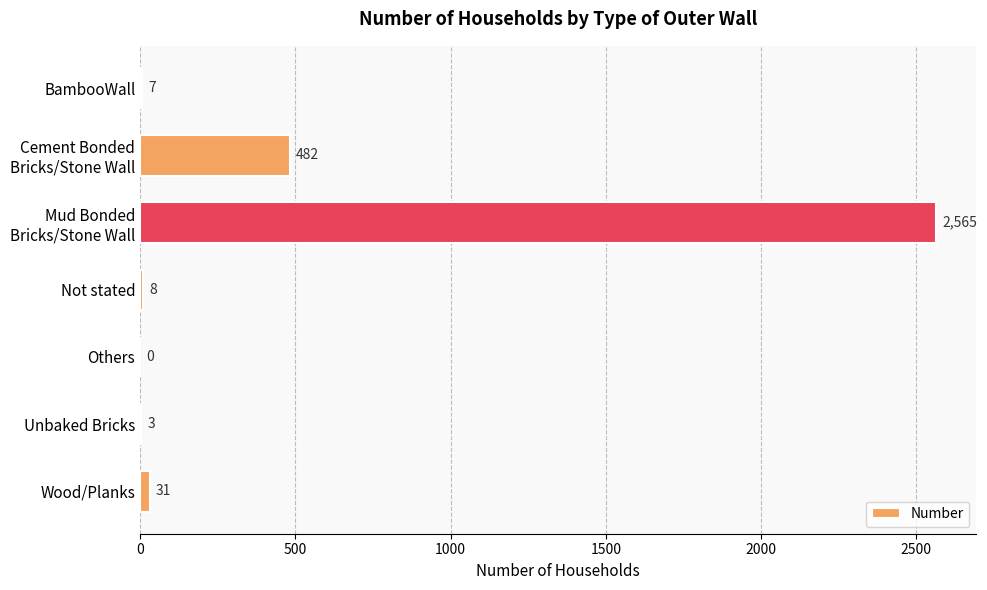

What is the greatest value displayed?

2565